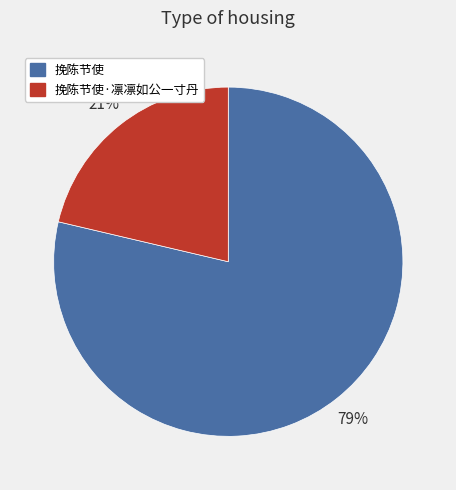

Is there any slice that represents more than half of the pie?

Yes